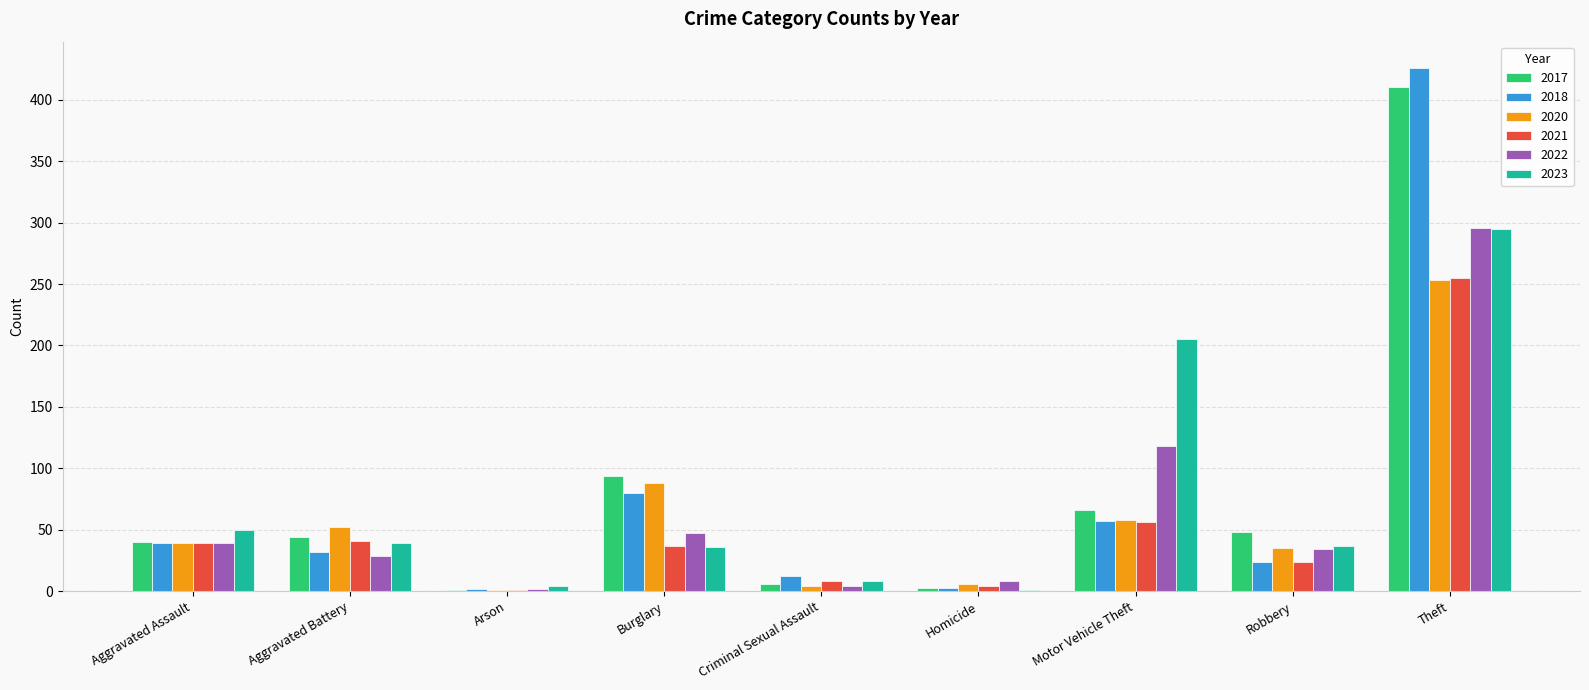

What is the sum of all 2020 values?

536